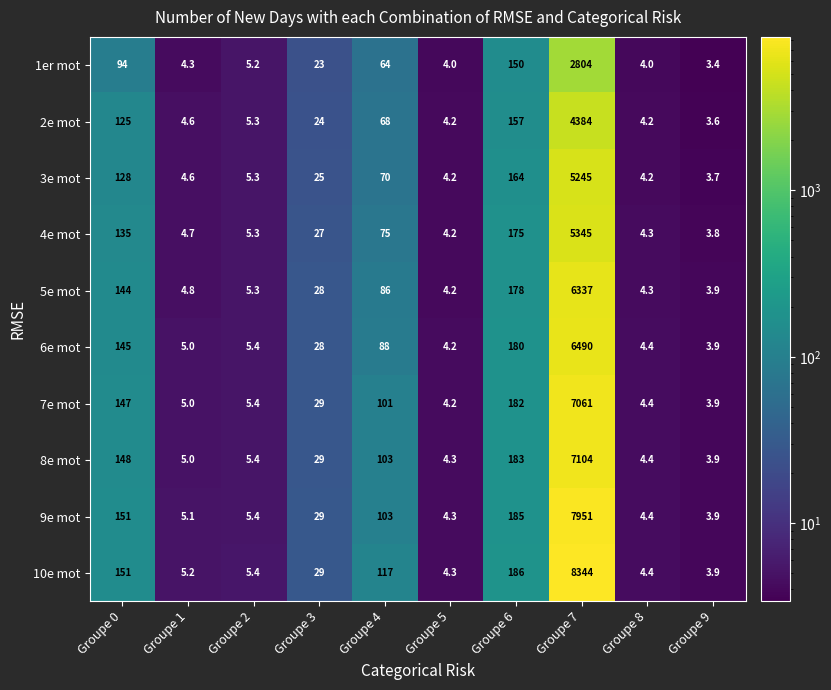

What is the sum of all 4e mot values?

5779.3